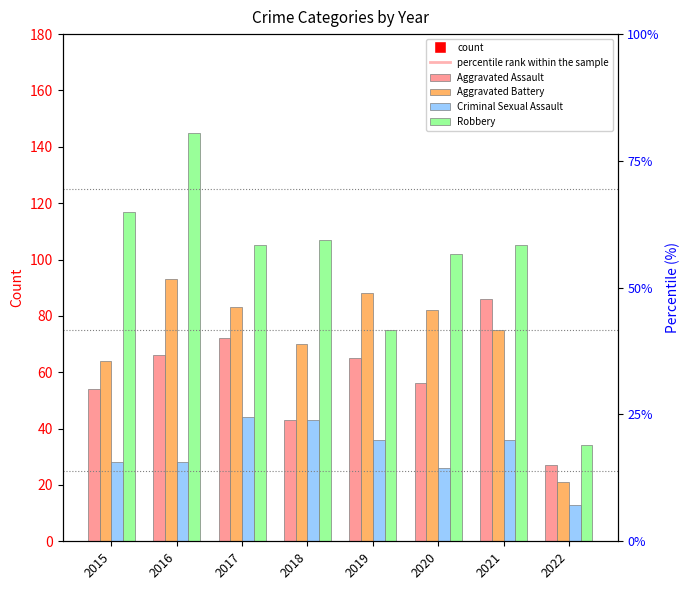

How many data points in Aggravated Assault are less than 65?

4